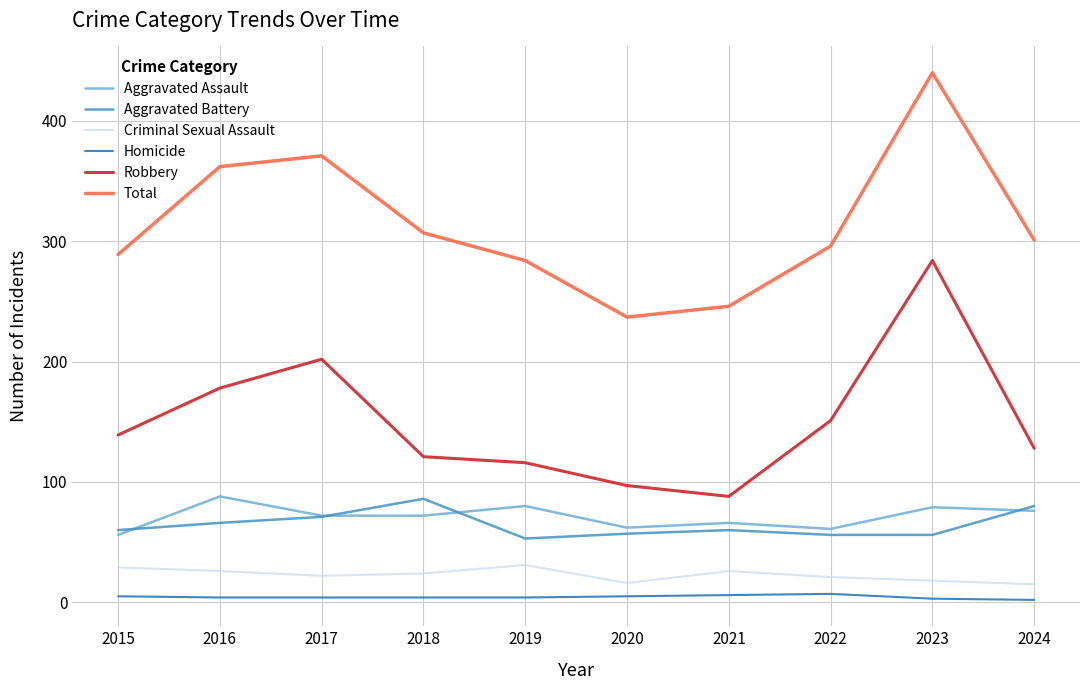

Which category has the highest value across all series?

2023